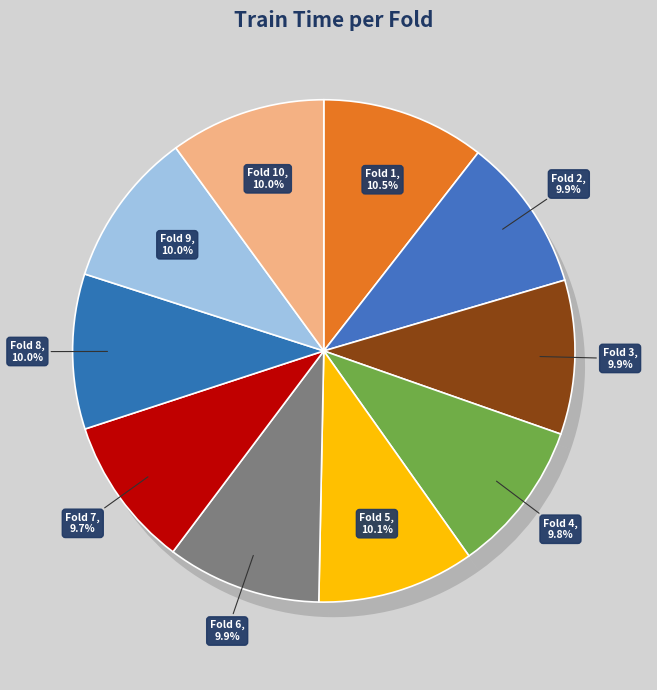

Which slice is the smallest?

Fold 7